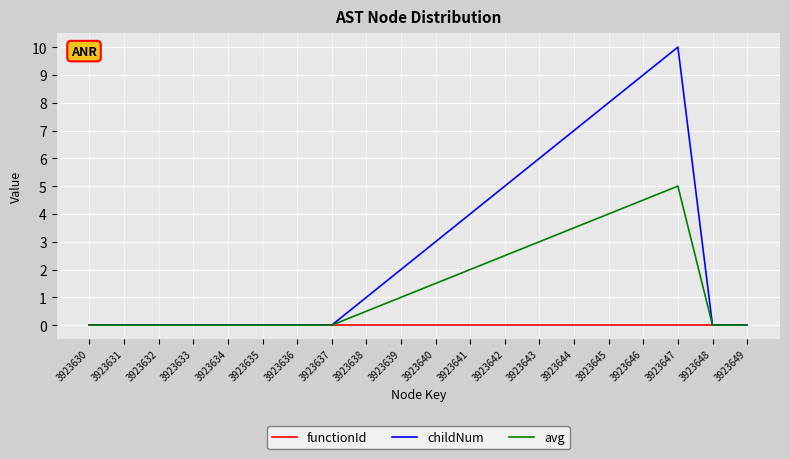

The value of childNum at 3923631 is 3.2. True or false?

False